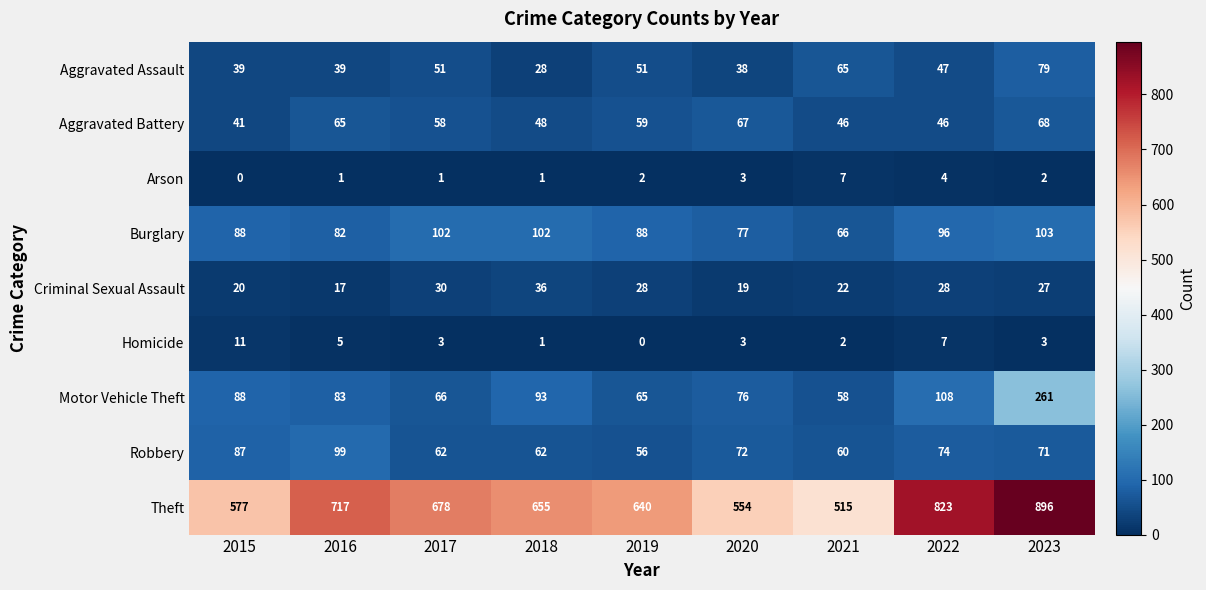

At 2019, list the series in order from largest to smallest.

Theft, Burglary, Motor Vehicle Theft, Aggravated Battery, Robbery, Aggravated Assault, Criminal Sexual Assault, Arson, Homicide